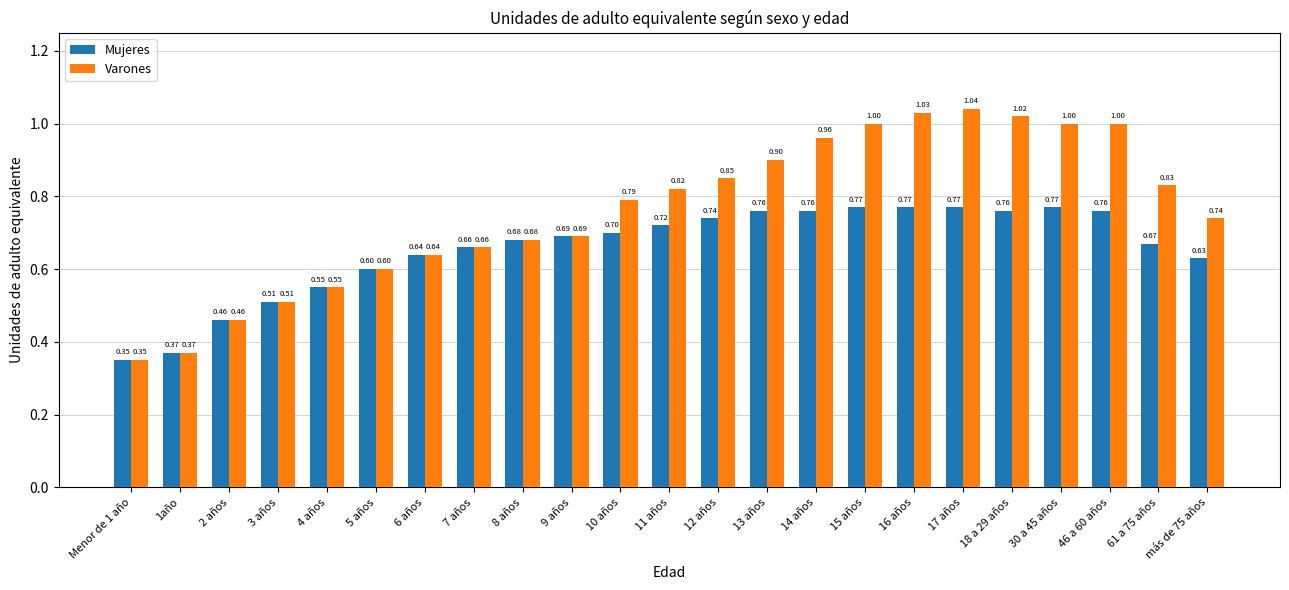

Where is Varones nearest to the value 0?

Menor de 1 año